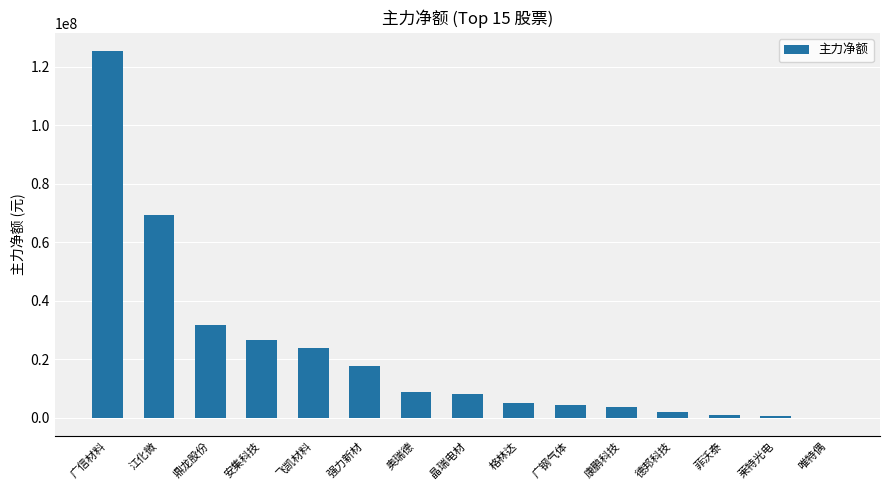

At which category does the chart reach its peak across all series?

广信材料